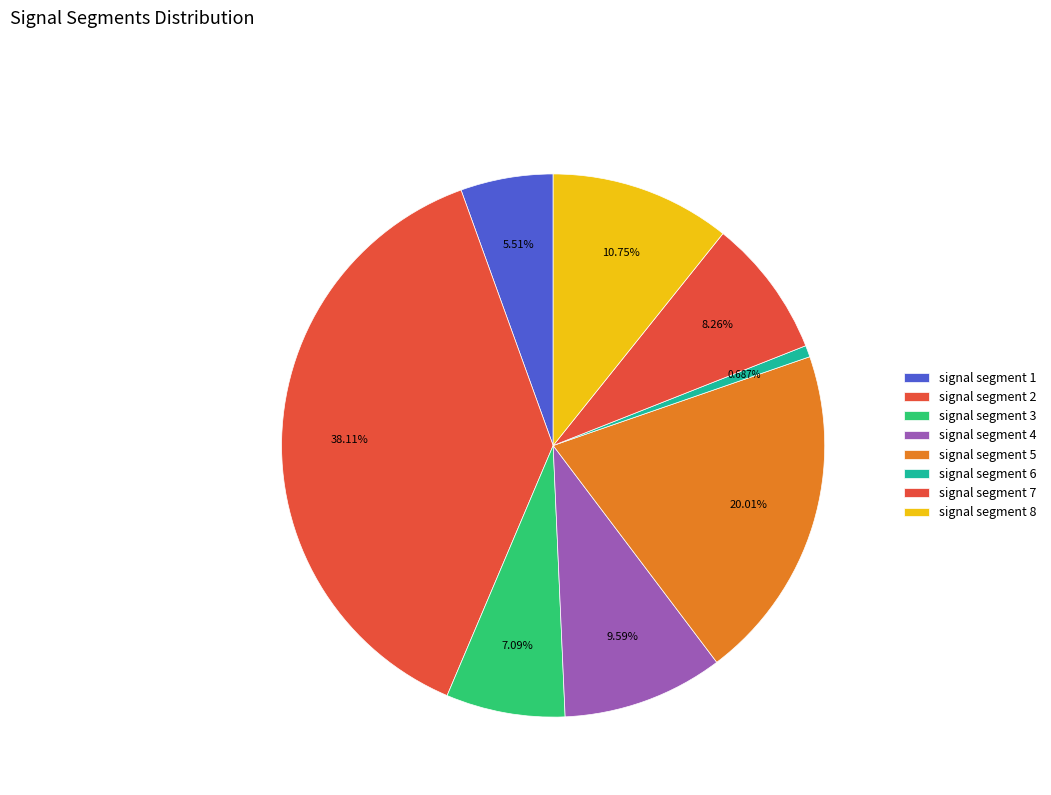

To the nearest percent, what is the difference between the largest and smallest slice percentages?

37%